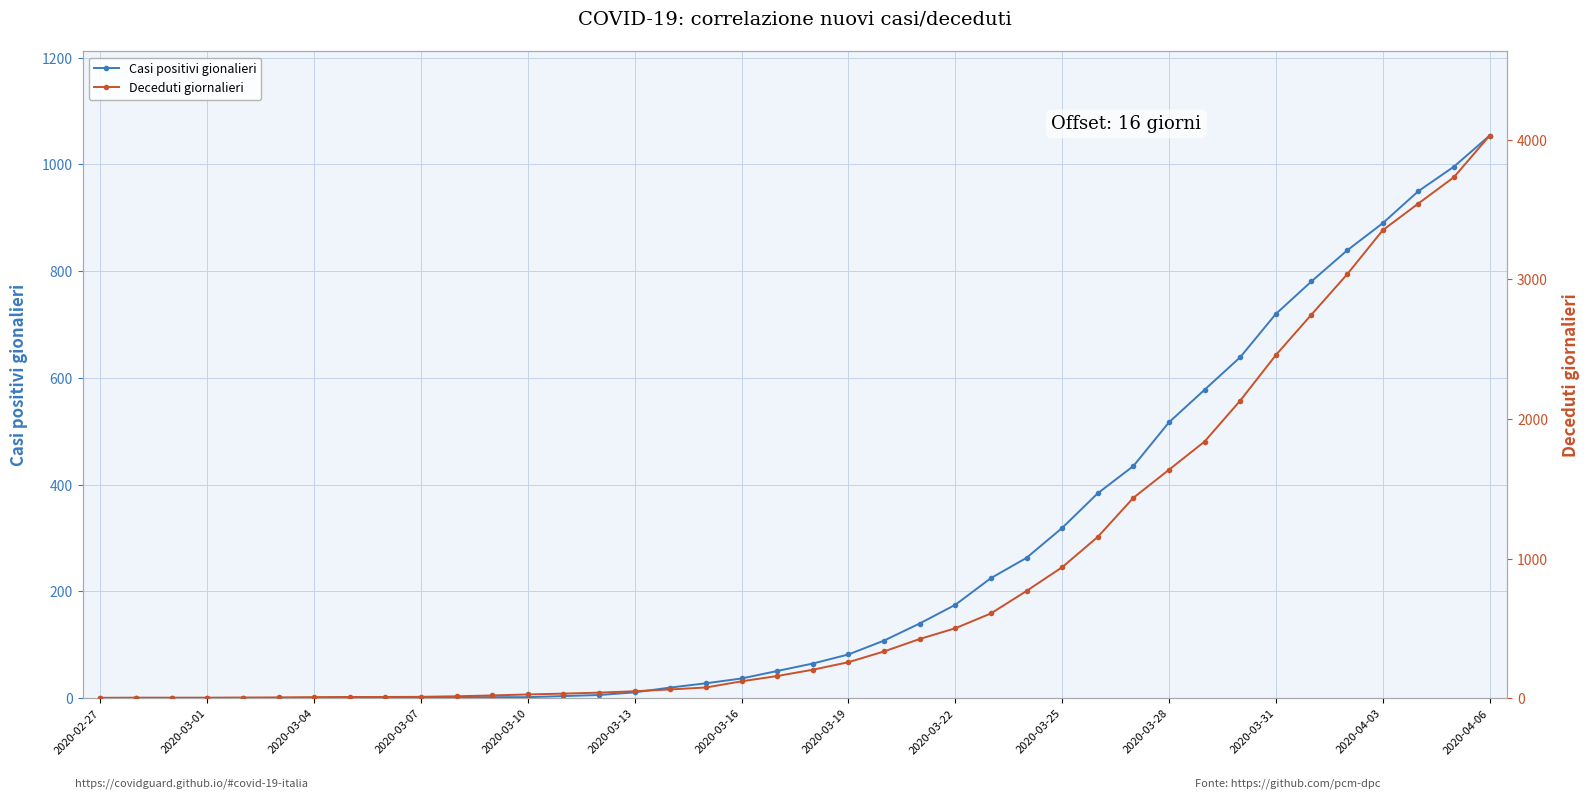

What is the maximum value for Casi positivi gionalieri?

1054